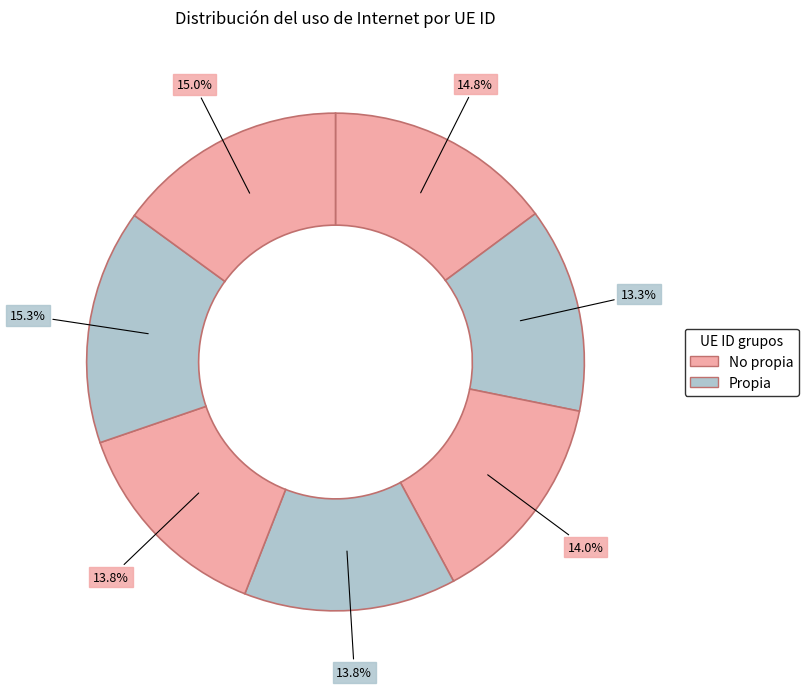

Count the number of slices in the pie.

7